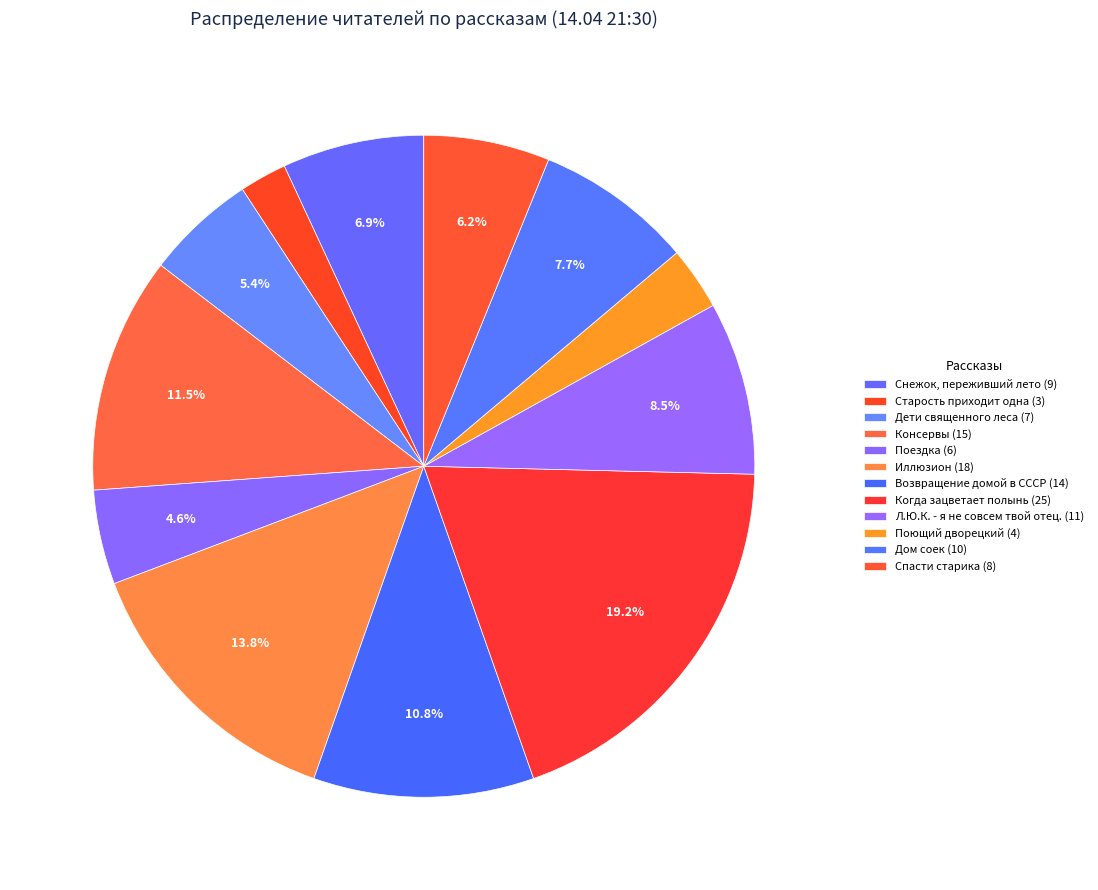

Does any single category account for the majority?

No